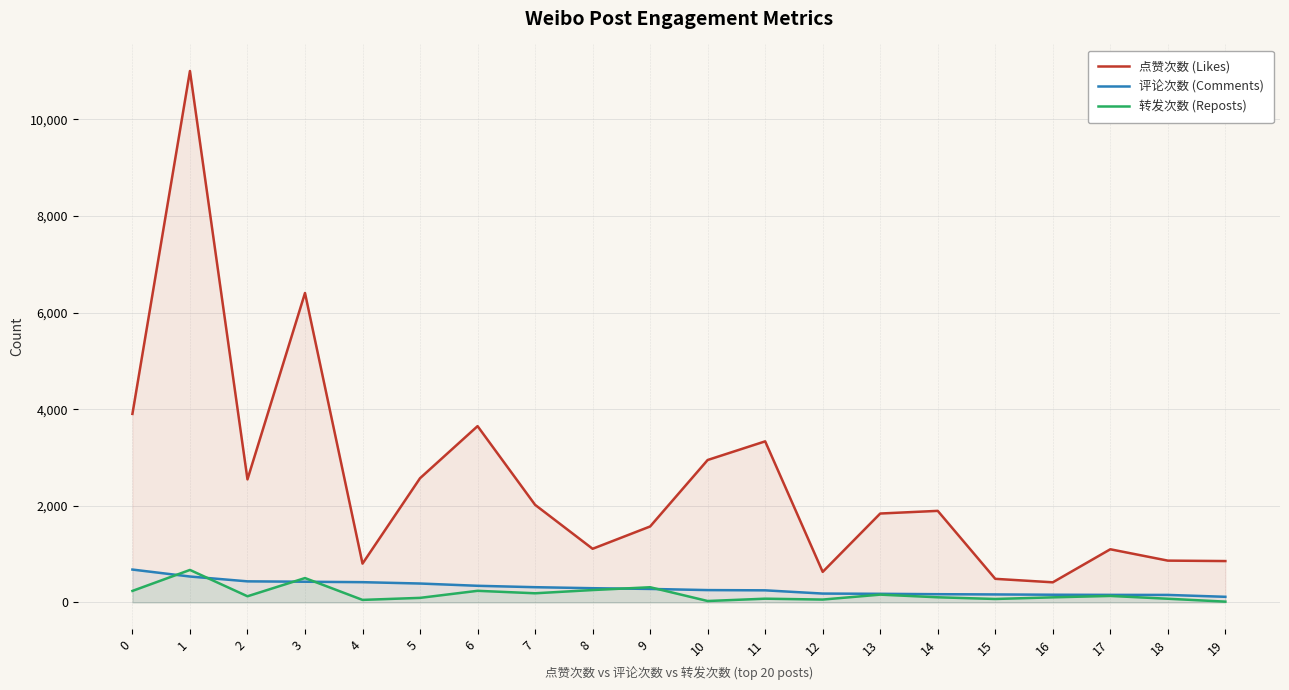

What is the value of the 点赞次数 (Likes) point at the 16th from the left?

488